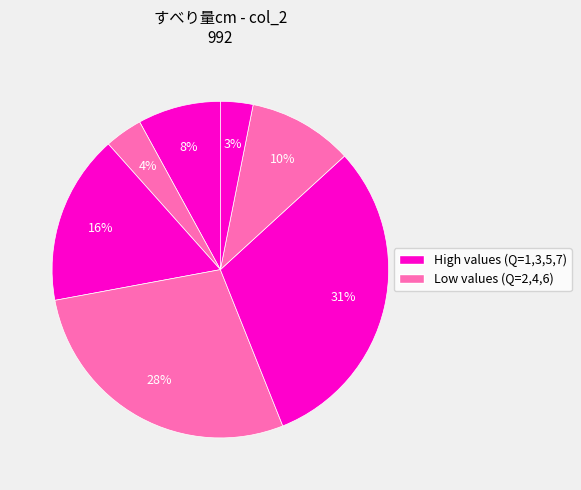

To the nearest percent, what is the difference between the largest and smallest slice percentages?

28%